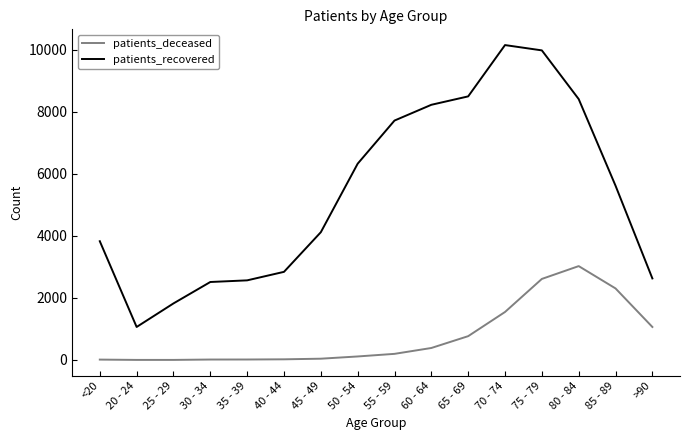

Which series has the widest spread of values?

patients_recovered